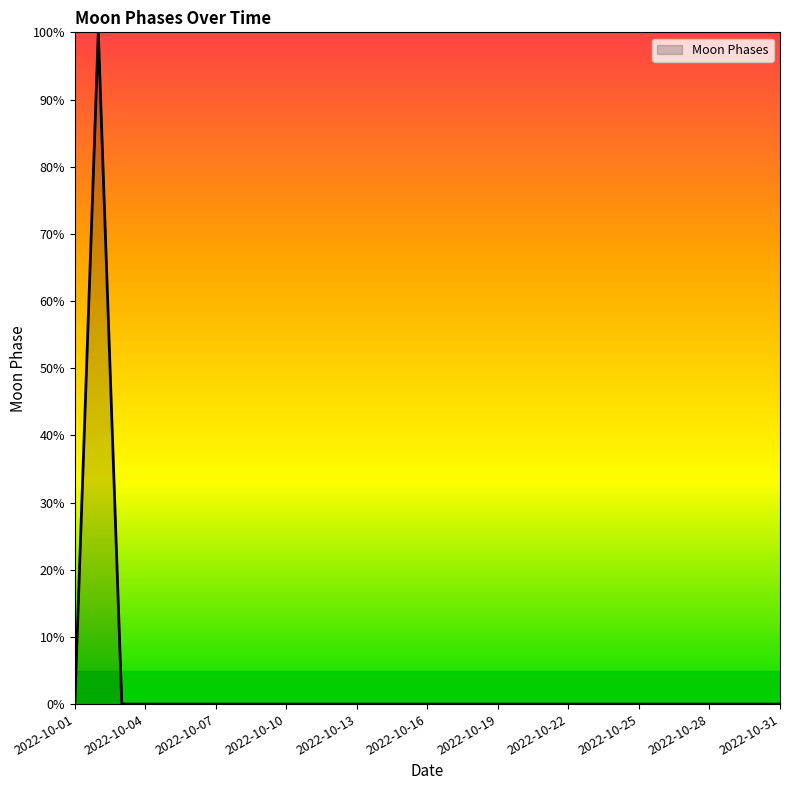

What is the greatest value displayed?

100